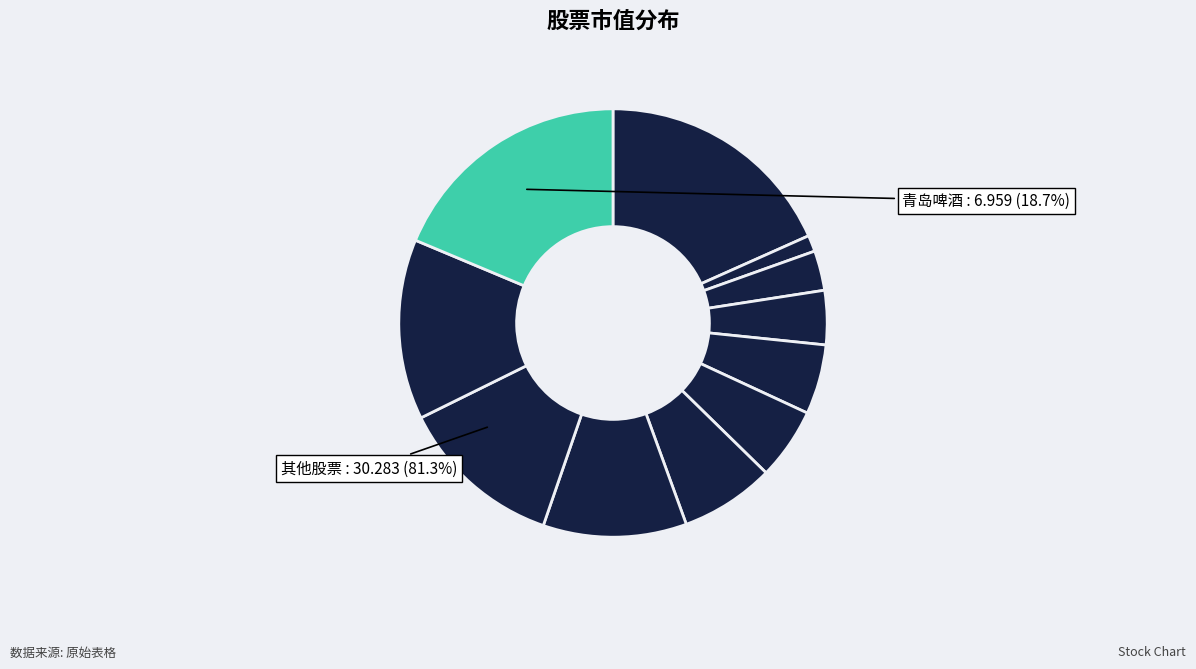

Which category has the biggest portion of the pie?

青岛啤酒